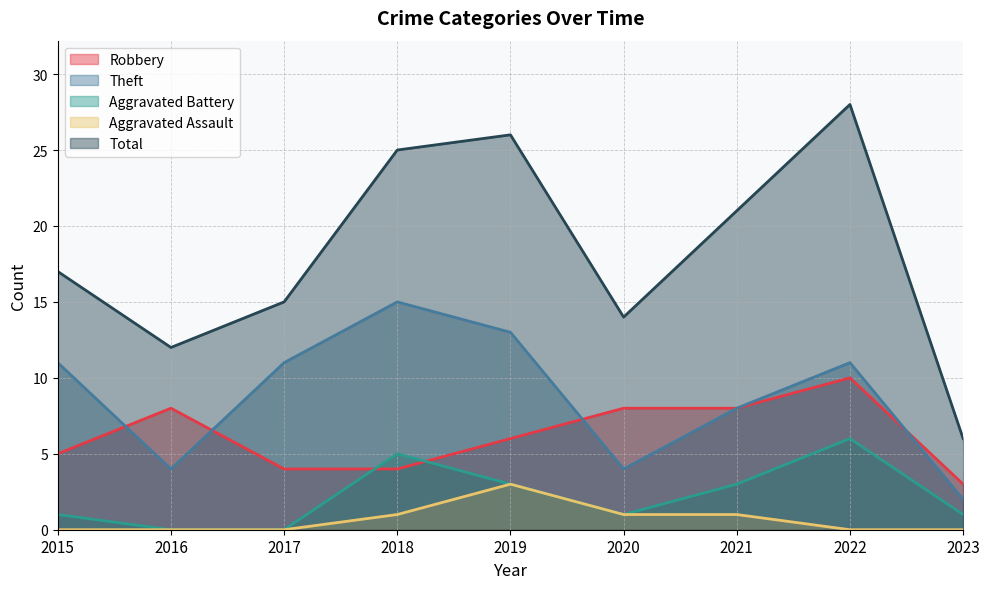

True or false: Aggravated Battery and Theft intersect in this chart.

False